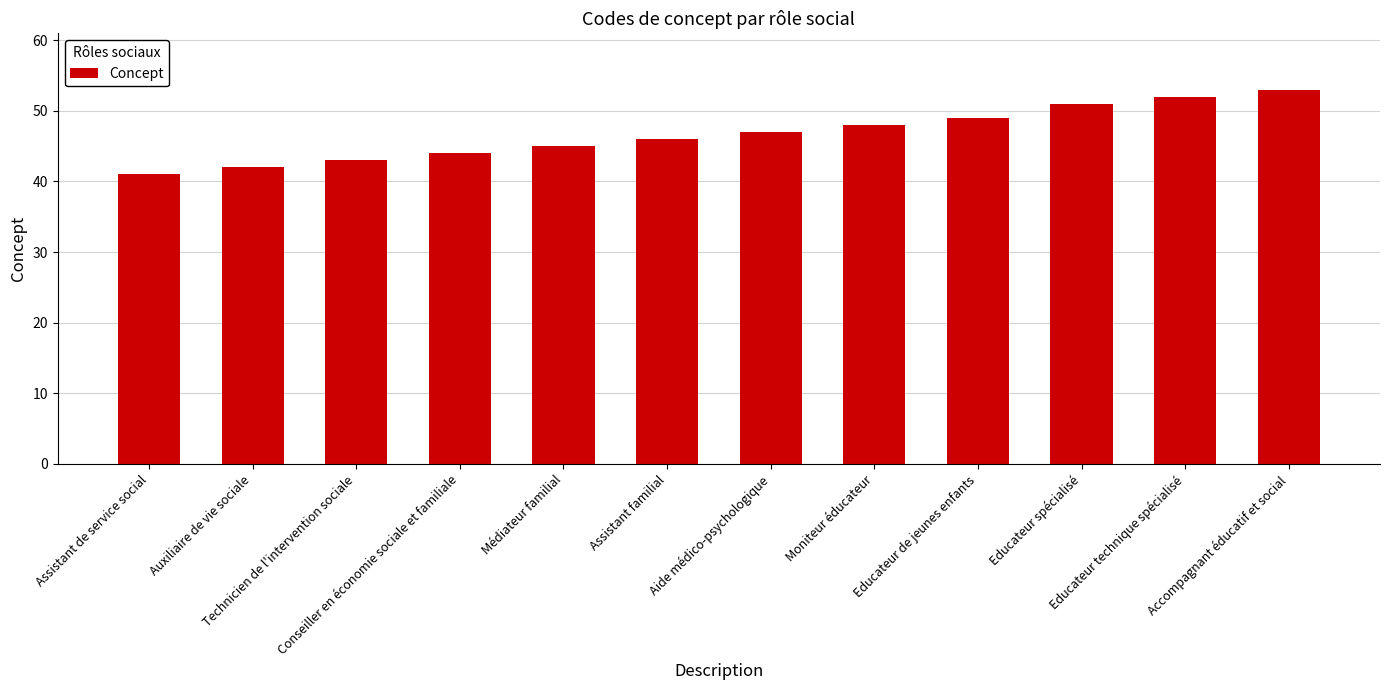

What is the difference between the maximum and minimum values?

12